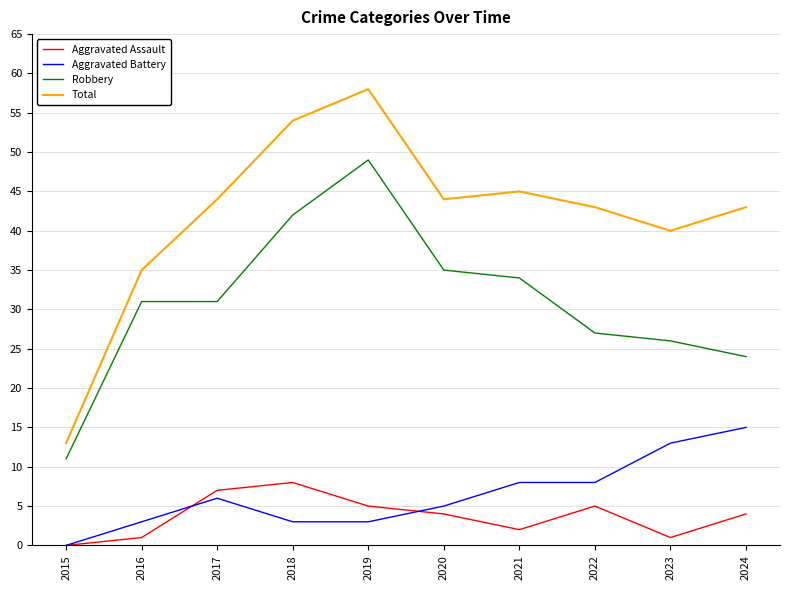

True or false: Total and Robbery intersect in this chart.

False